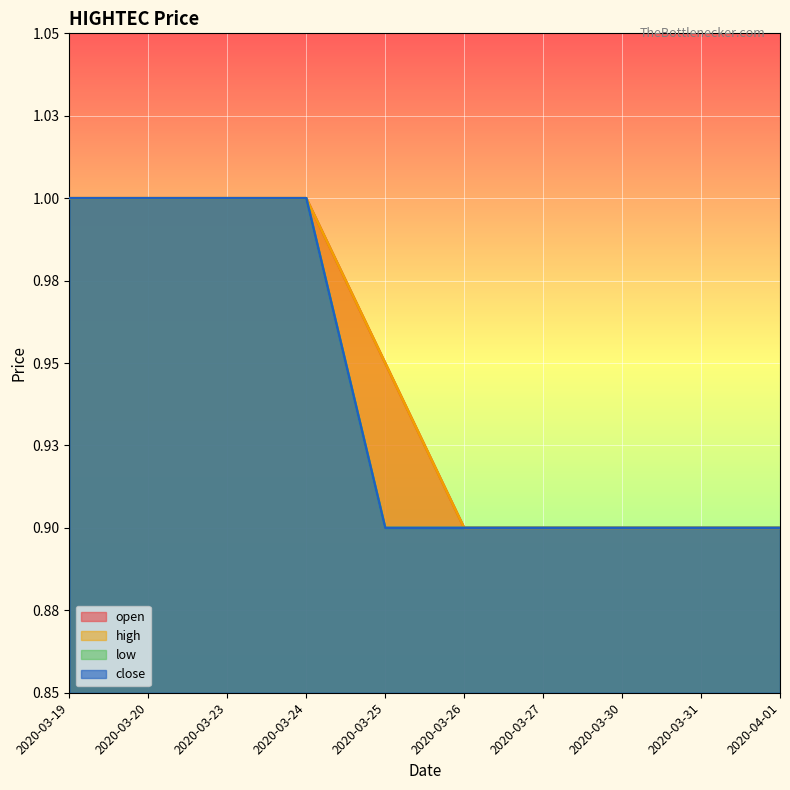

True or false: close has more than 0 points higher than both neighbors.

False